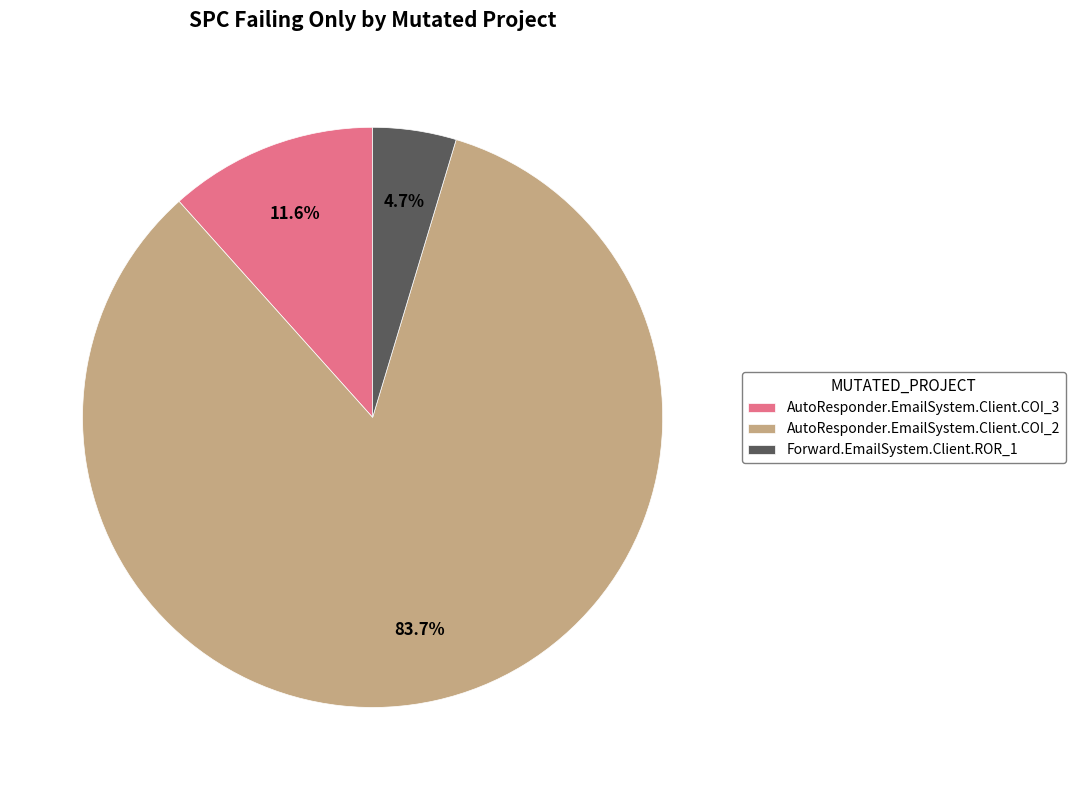

To the nearest percent, what percentage of the pie is AutoResponder.EmailSystem.Client.COI_2?

84%